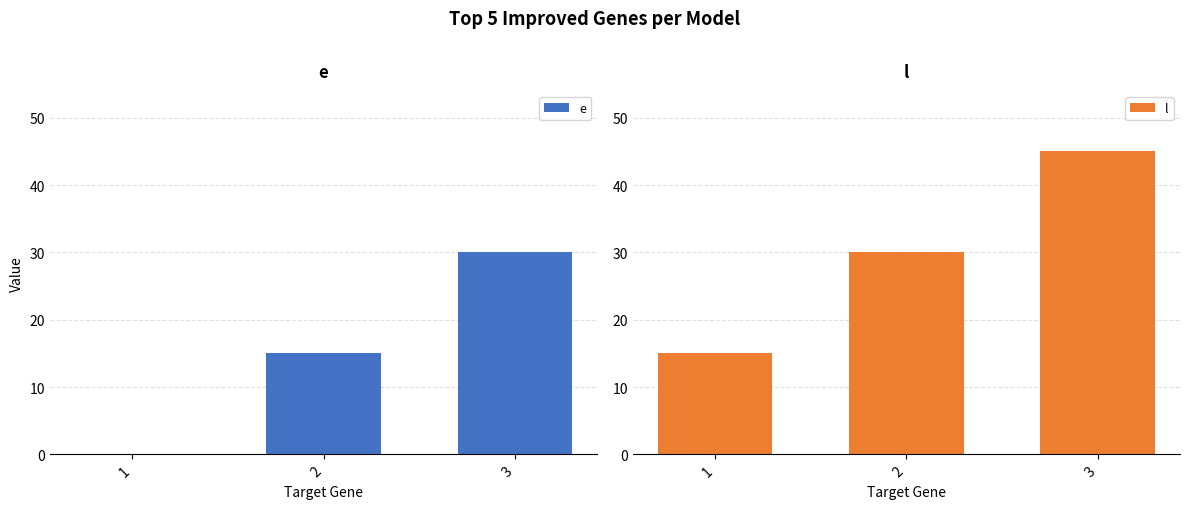

The e series shows 22 at 2. True or false?

False